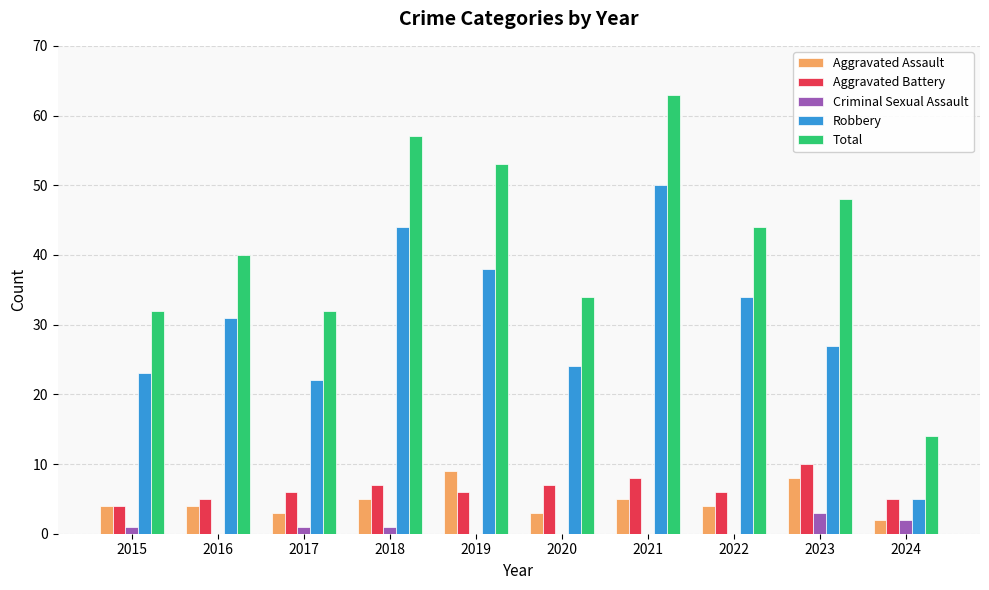

Are the bars horizontal?

No